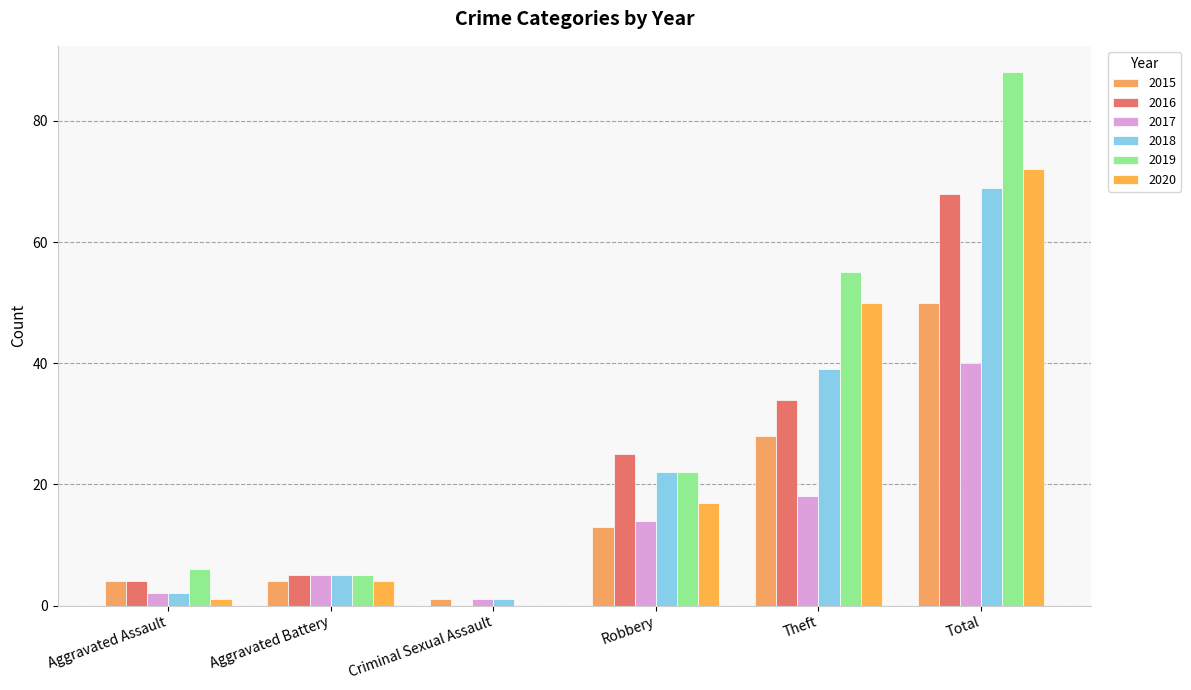

Does the chart contain stacked bars?

No